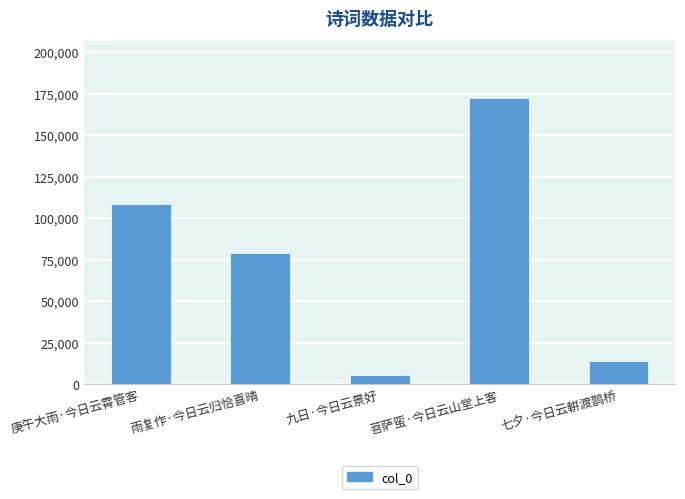

Where does the data first go above 79187?

庚午大雨·今日云霄管客